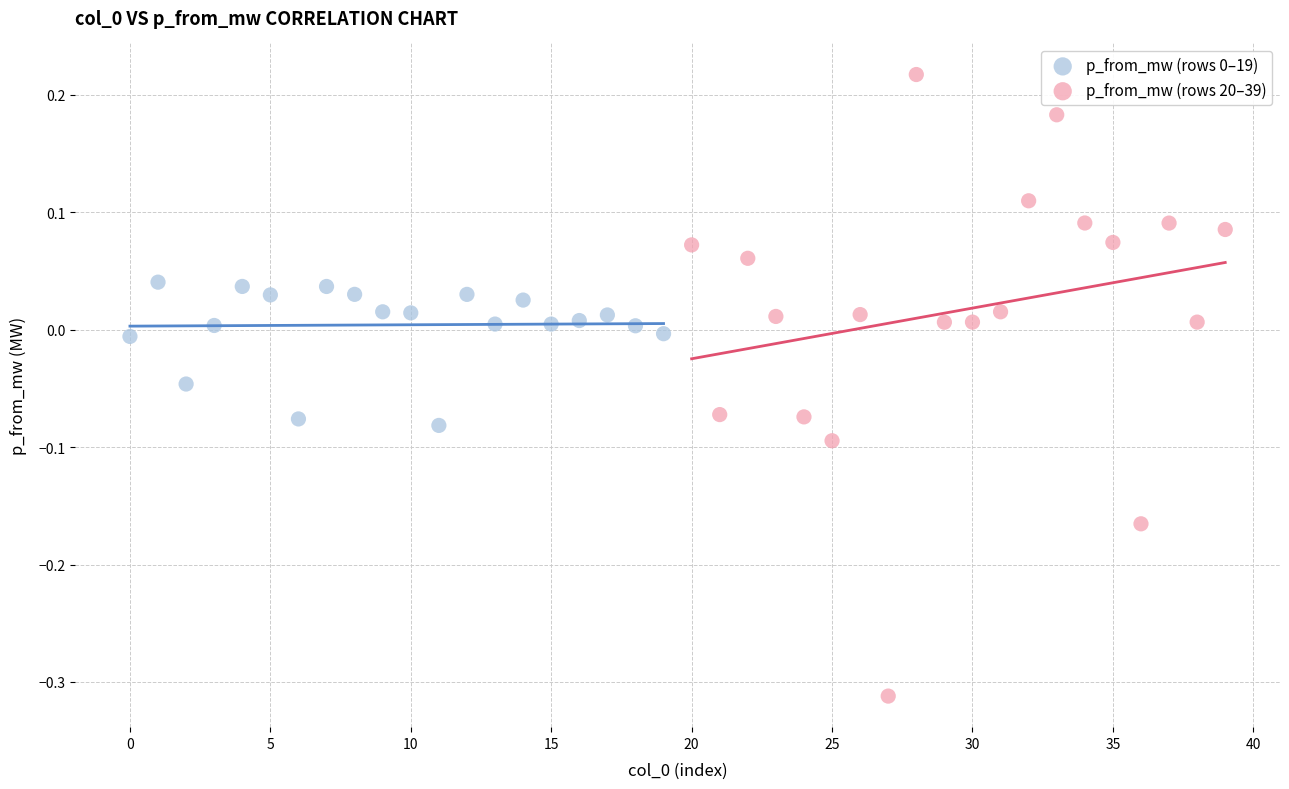

Which series has the widest spread of Y values?

p_from_mw (rows 20–39)